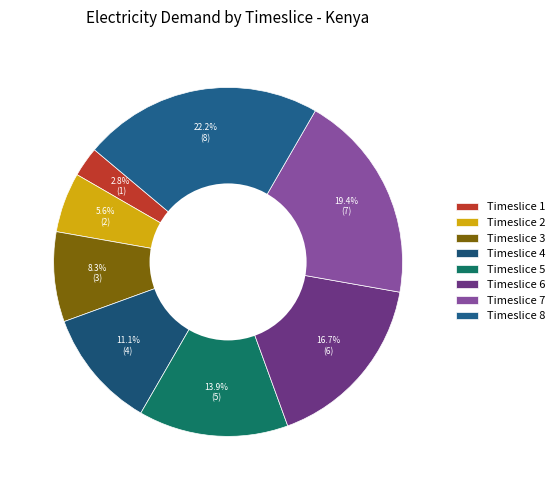

How many slices are in this pie chart?

8